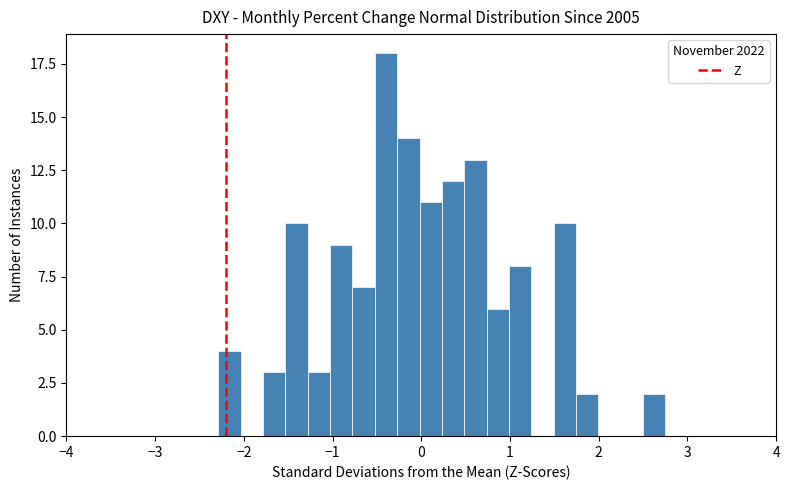

Around what value on the x-axis is the tallest bar? Give the approximate position of its centre, as read against the axis.

-0.4